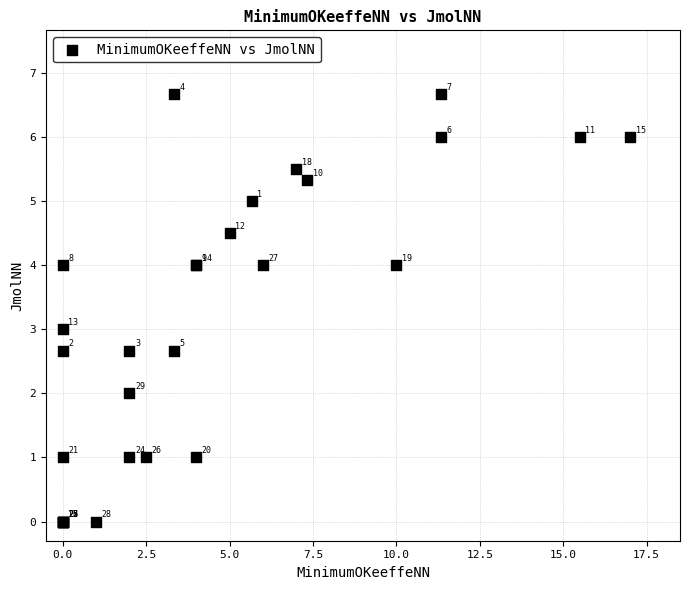

What Y value in the scatter plot is closest to 3?

3.0